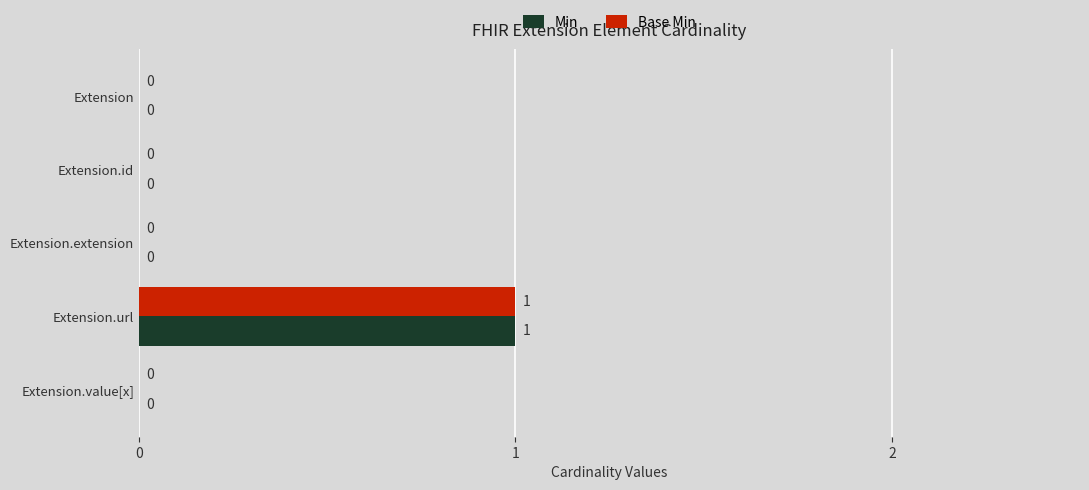

At which category is the sum across all series the highest?

Extension.url